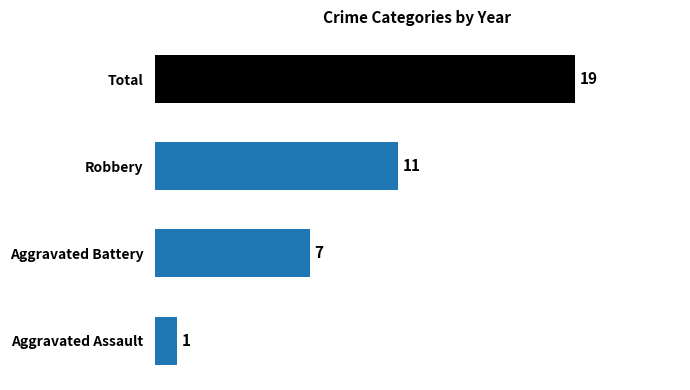

Rank the categories by value from lowest to highest.

Aggravated Assault, Aggravated Battery, Robbery, Total